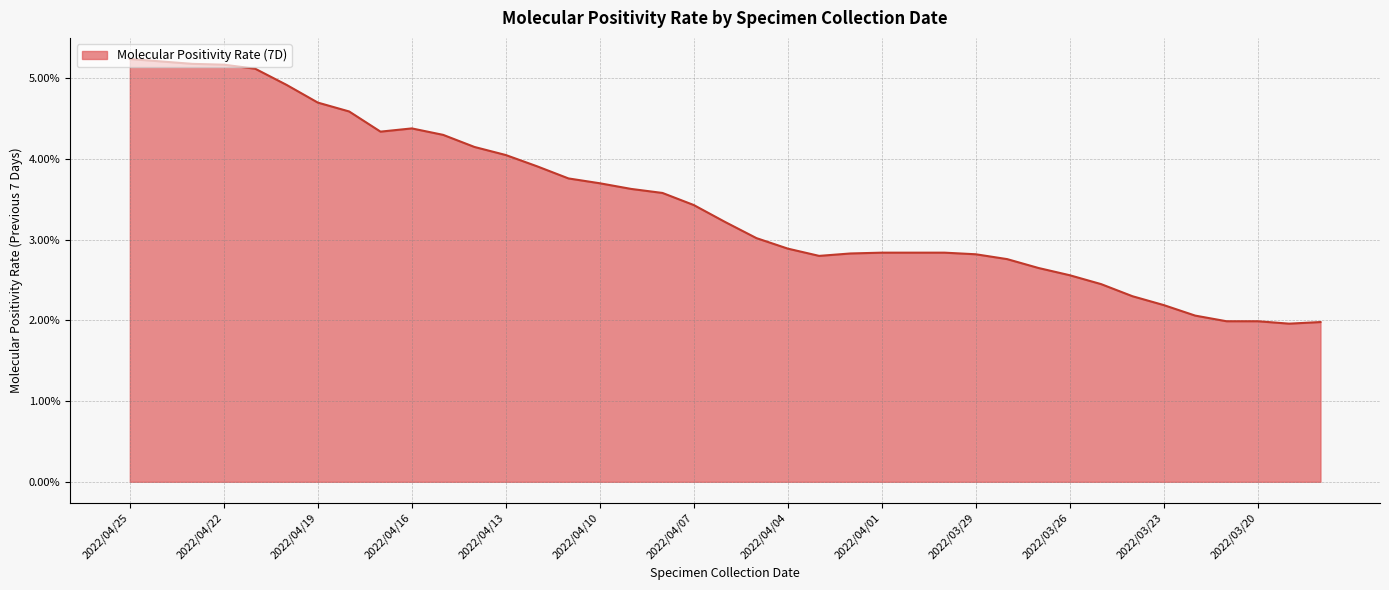

What is the maximum value shown in the chart?

5.2